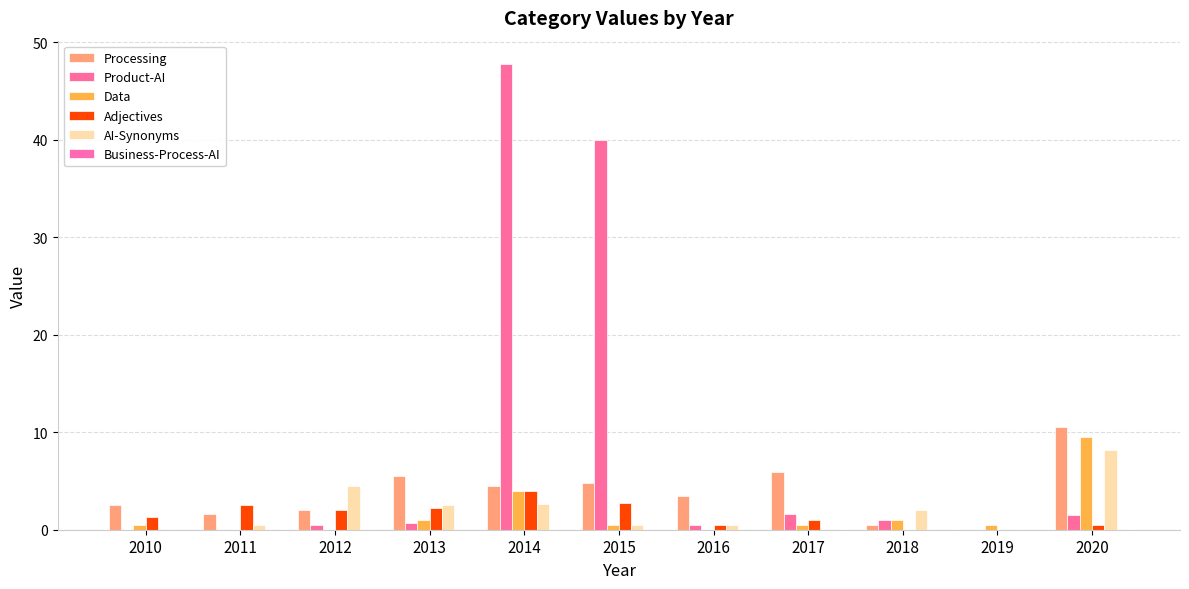

Reading right to left, transcribe all the data shown in this chart.

Processing: 10.5	0.0	0.5	5.9	3.5	4.8	4.5	5.5	2.1	1.7	2.5
Product-AI: 1.5	0.0	1.0	1.6	0.5	40.0	47.8	0.7	0.4	0.0	0.0
Data: 9.5	0.5	1.0	0.5	0.0	0.5	4.0	1.0	0.0	0.0	0.5
Adjectives: 0.5	0.0	0.0	1.0	0.5	2.8	4.0	2.3	2.0	2.5	1.3
AI-Synonyms: 8.1	0.0	2.1	0.0	0.5	0.5	2.6	2.5	4.5	0.5	0.0
Business-Process-AI: 0.0	0.0	0.0	0.0	0.0	0.0	0.0	0.0	0.0	0.0	0.0